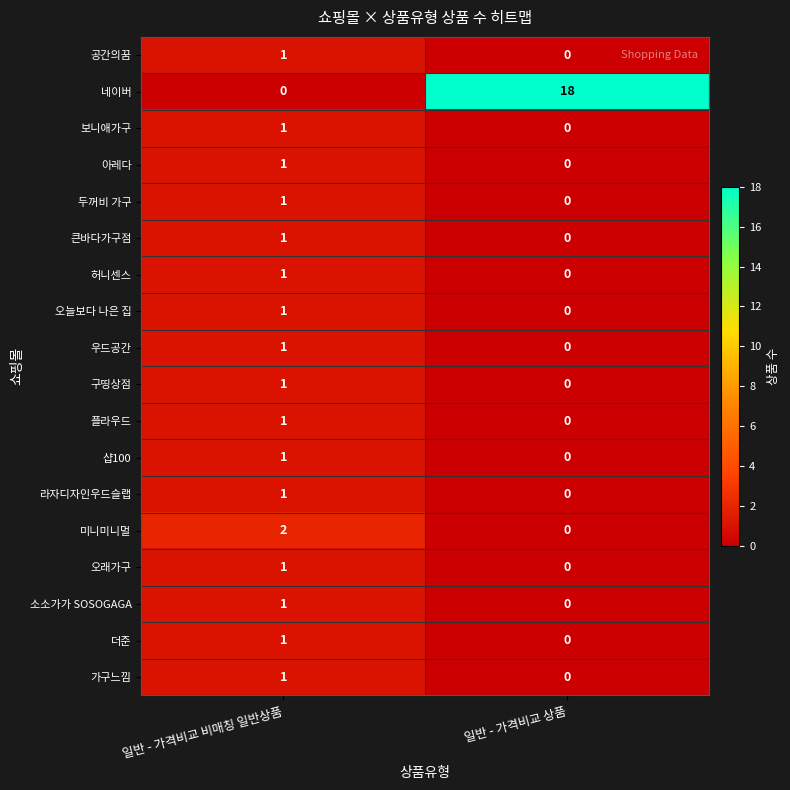

List the labels in order of 미니미니멀 value, largest first.

일반 - 가격비교 비매칭 일반상품, 일반 - 가격비교 상품